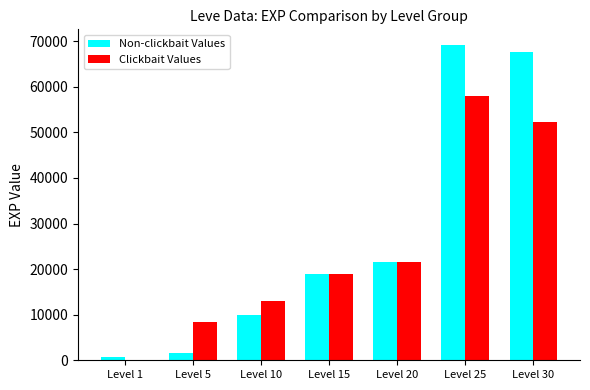

What are all the series names shown in the legend?

Non-clickbait Values, Clickbait Values